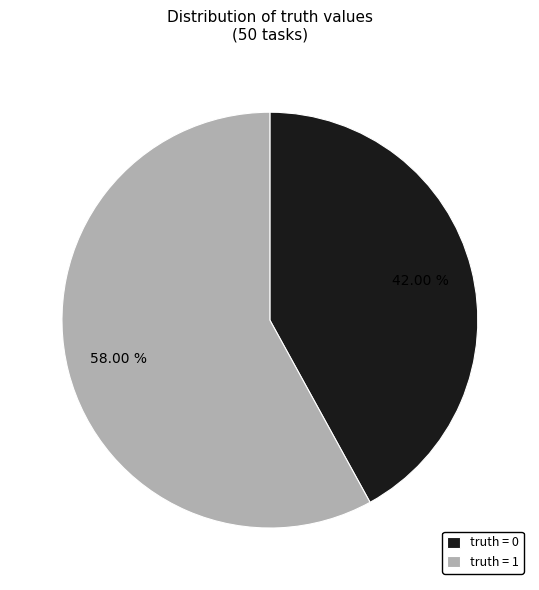

What is the largest slice in the pie chart?

truth = 1